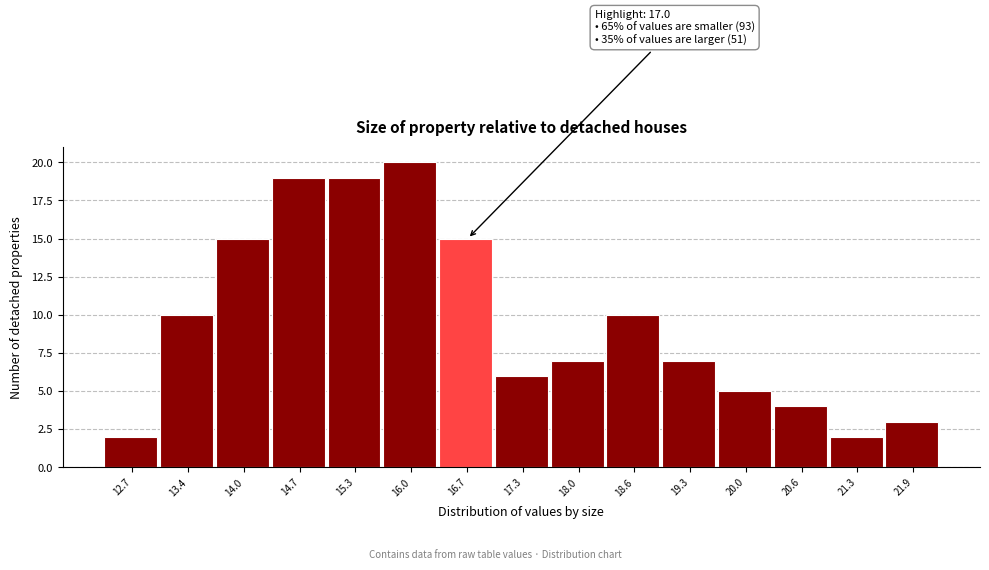

Reading right to left, what are all the values shown in this chart?

3	2	4	5	7	10	7	6	15	20	19	19	15	10	2